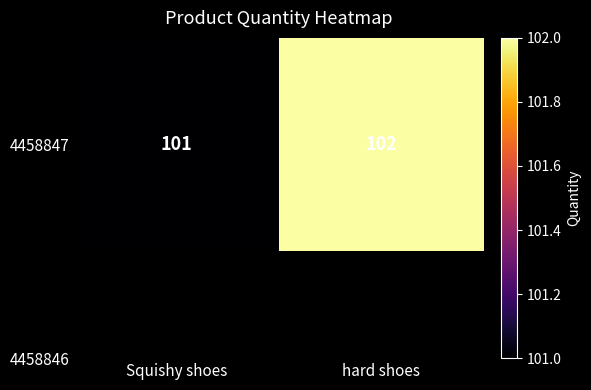

What is the minimum value shown in the chart?

101